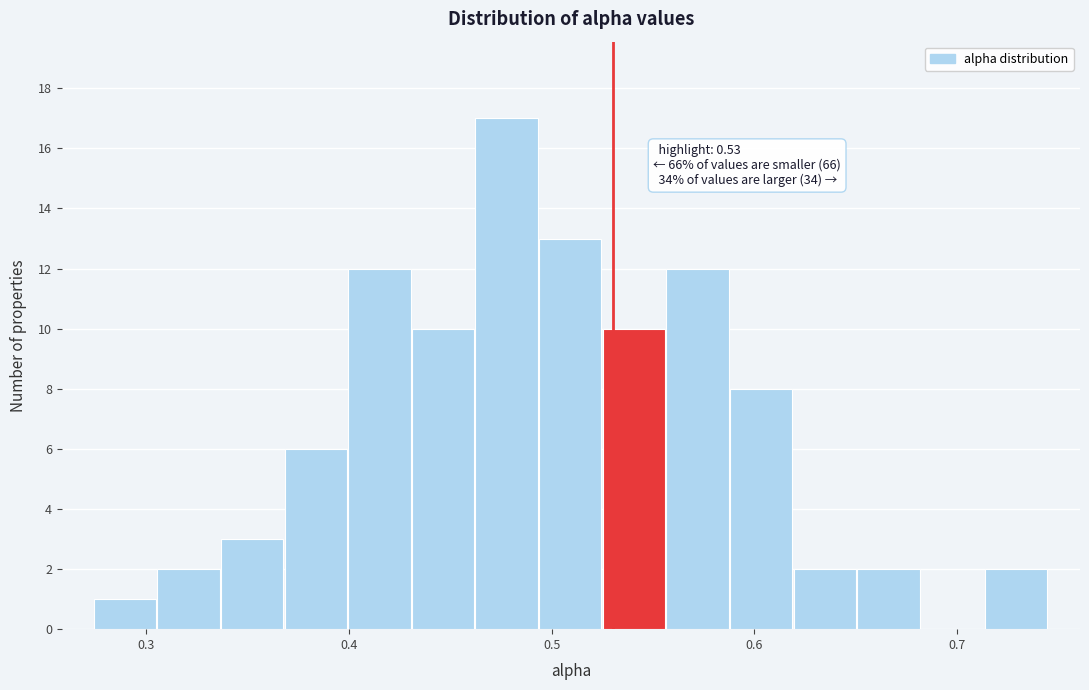

Around what value on the x-axis is the tallest bar? Give the approximate position of its centre, as read against the axis.

0.48